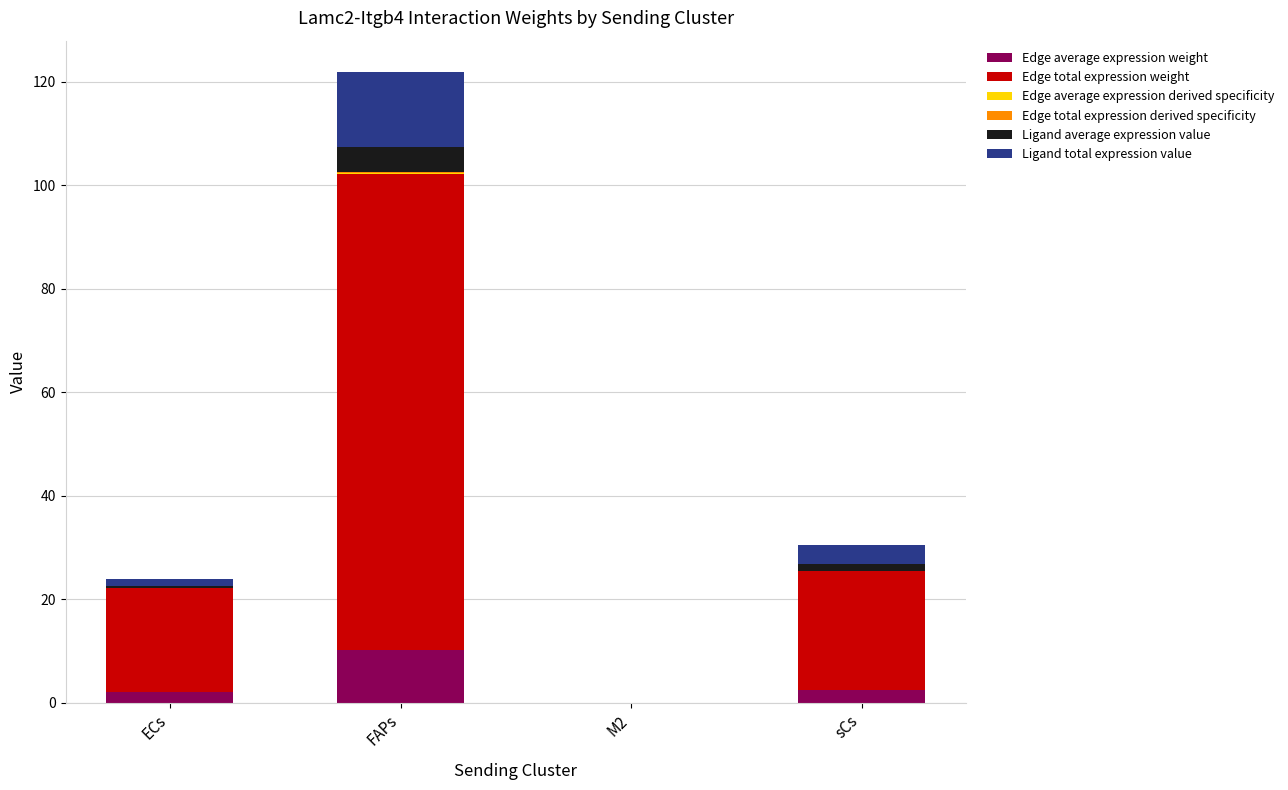

How many series are shown in this chart?

6